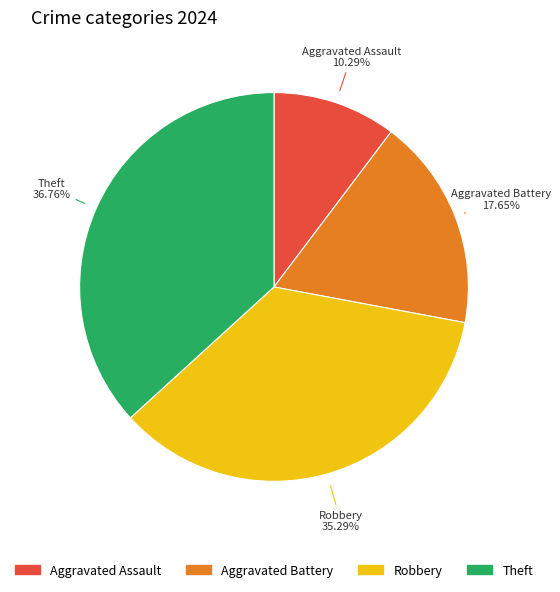

Rank the categories by value from highest to lowest.

Theft, Robbery, Aggravated Battery, Aggravated Assault